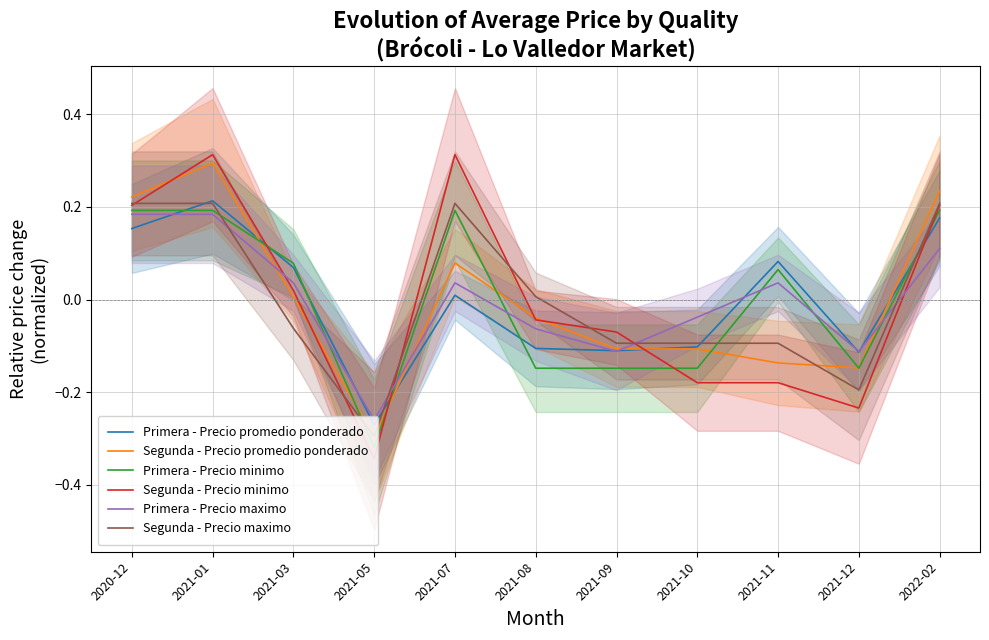

The value of Segunda - Precio promedio ponderado at 2021-05 is -0.3. True or false?

True